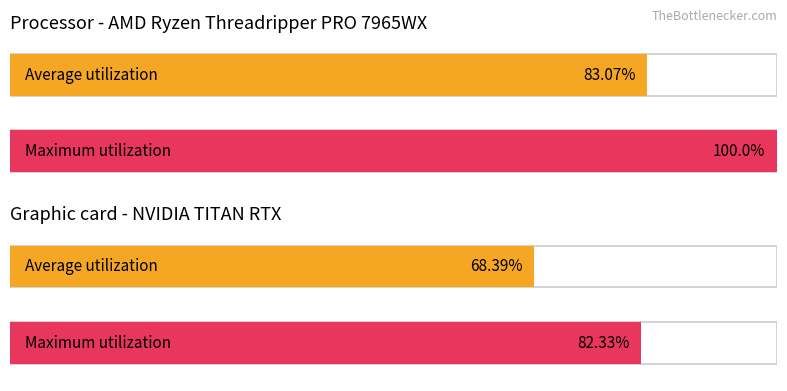

At 0, list the series in order from largest to smallest.

Maximum utilization, Average utilization